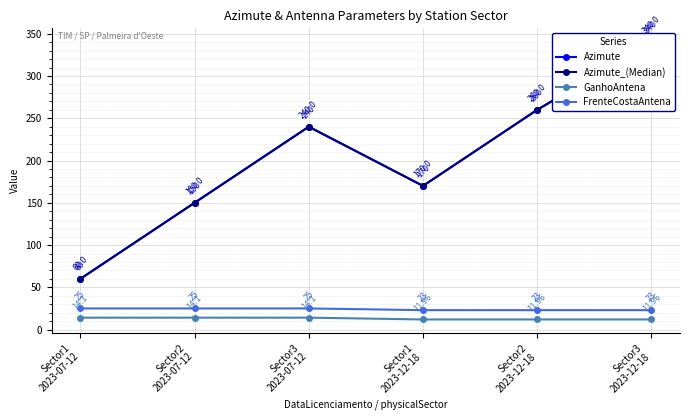

What is the spread (max minus min) of values at Sector1
2023-12-18?

158.0